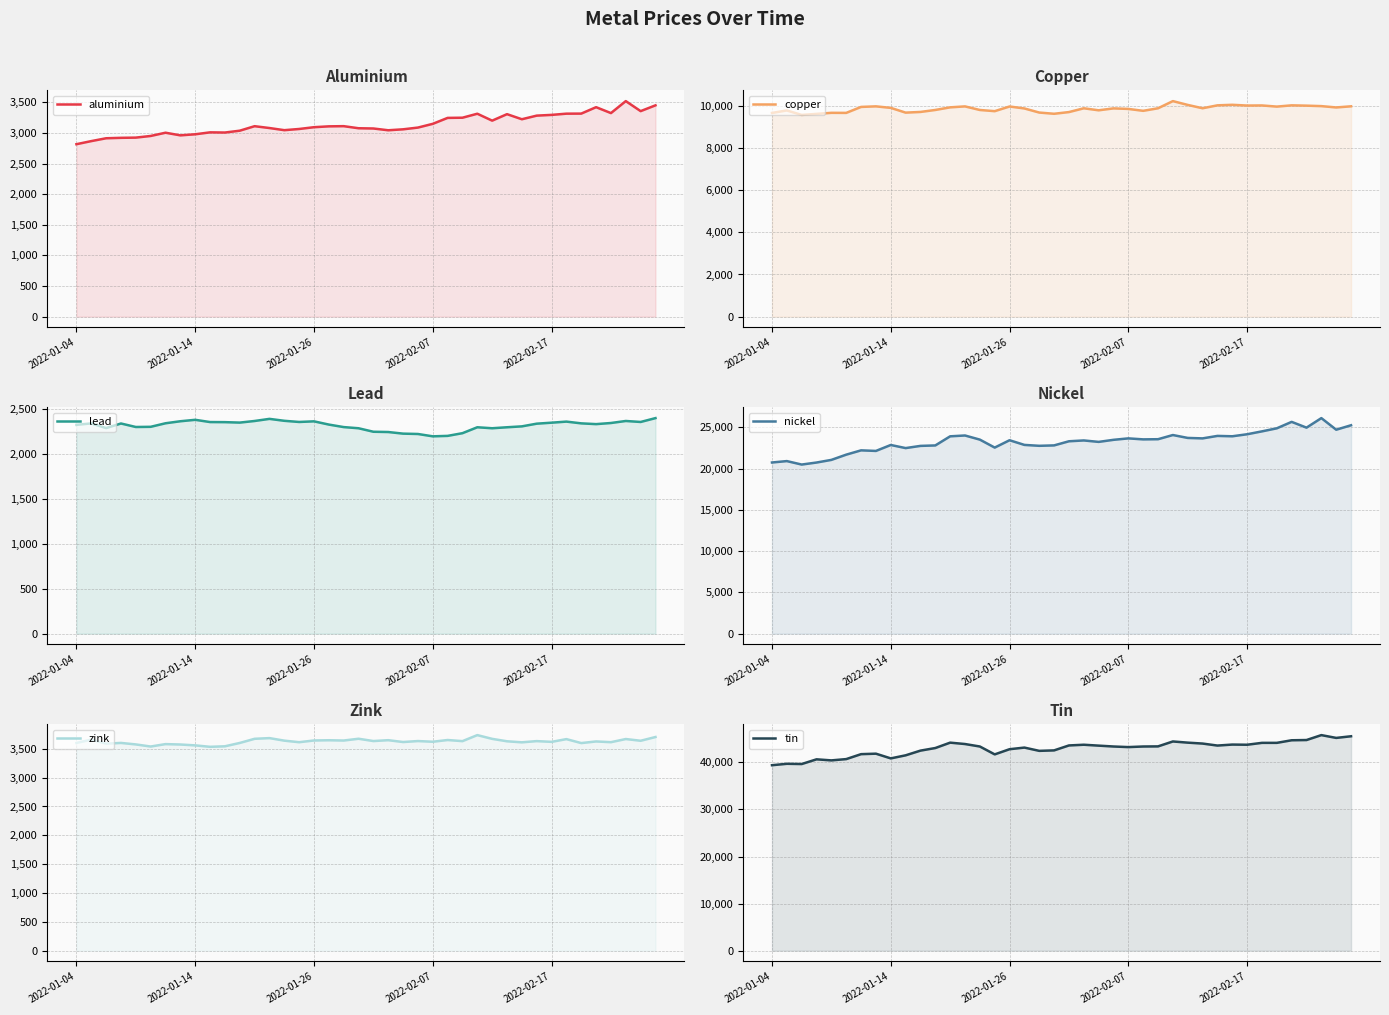

Which has a higher value, 38 or 28?

38